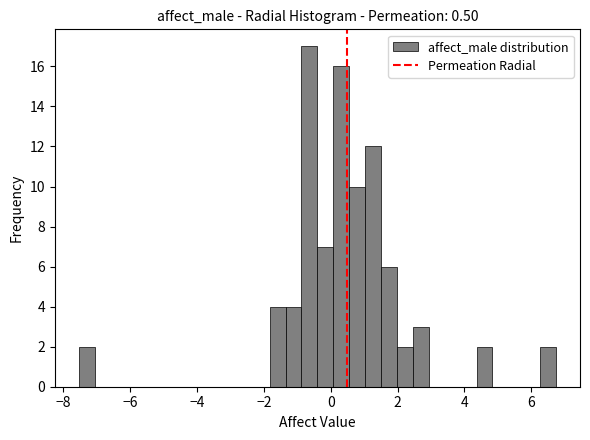

Around what value on the x-axis is the tallest bar? Give the approximate position of its centre, as read against the axis.

-0.6